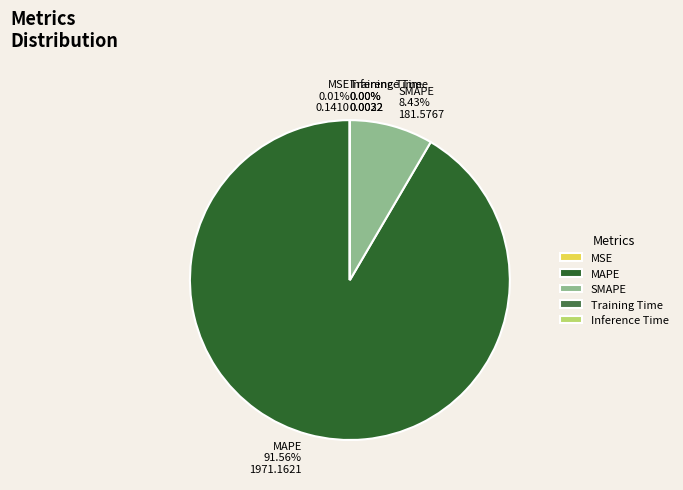

Does MAPE represent more than half of the total?

Yes